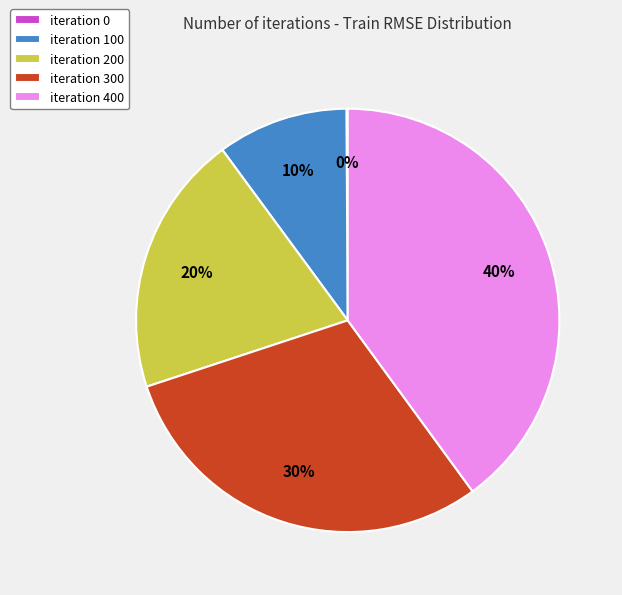

True or false: iteration 200 accounts for 29% of the total.

False